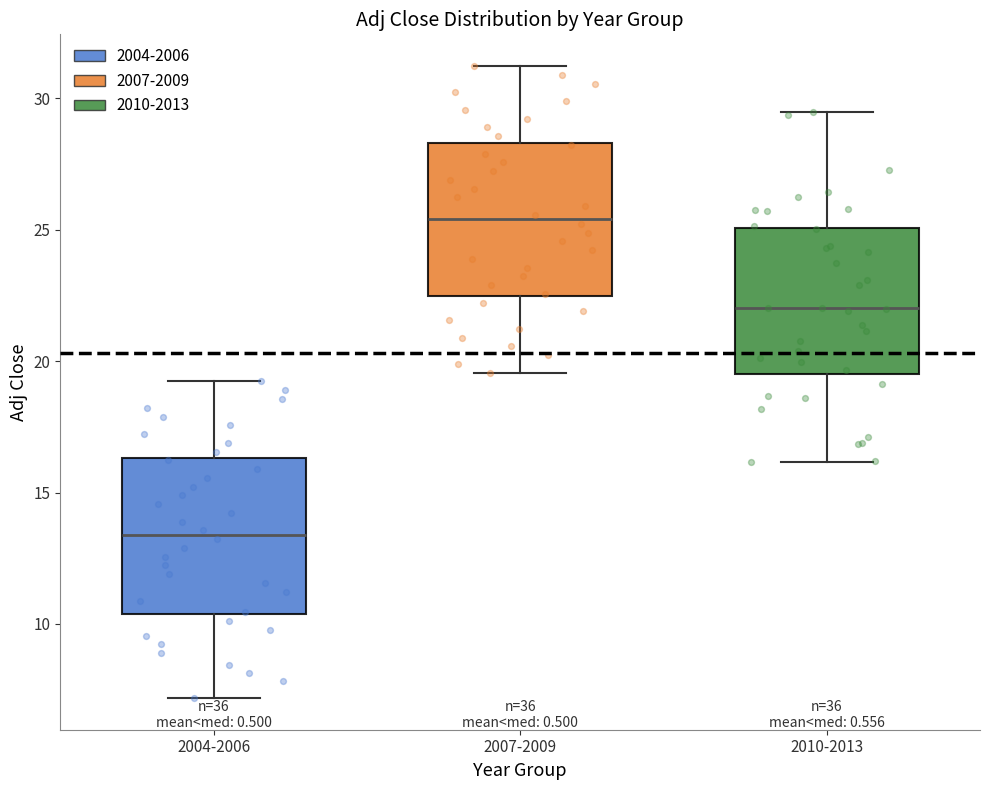

Reading left to right, transcribe this box plot: for each box, give where its median line is, the range the box spans, and where its two whiskers end, as read against the y-axis. The values are not printed on the chart, so give them approximately, as read against the axis.

2004-2006: median 13.5, box 10.5 to 16.5, whiskers 7.0 to 19.0
2007-2009: median 25.5, box 22.5 to 28.5, whiskers 19.5 to 31.0
2010-2013: median 22.0, box 19.5 to 25.0, whiskers 16.0 to 29.5